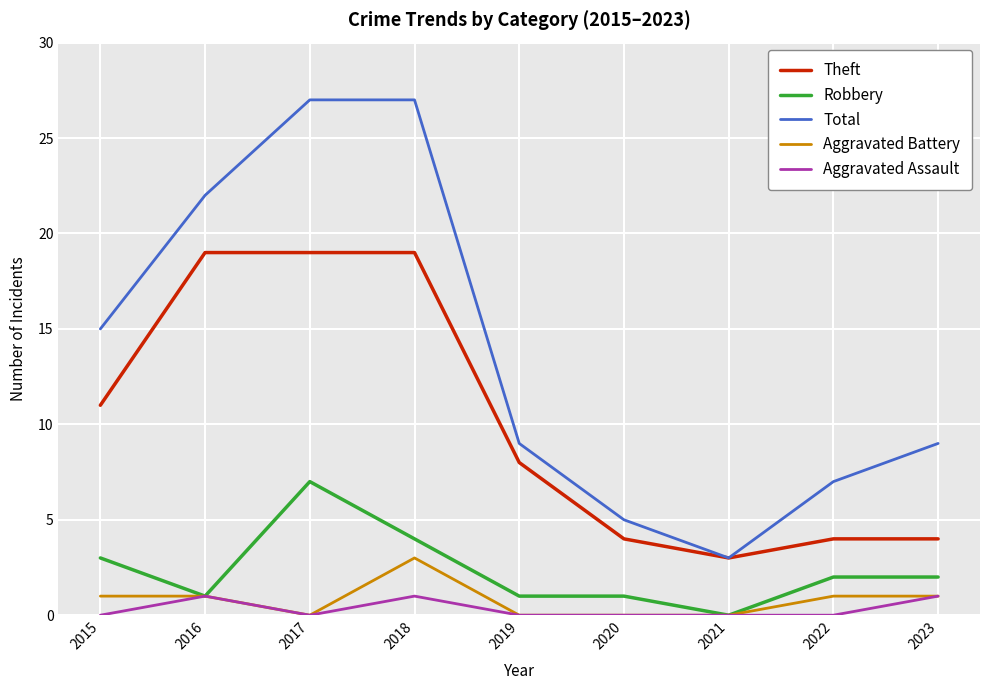

True or false: Total and Aggravated Battery intersect in this chart.

False